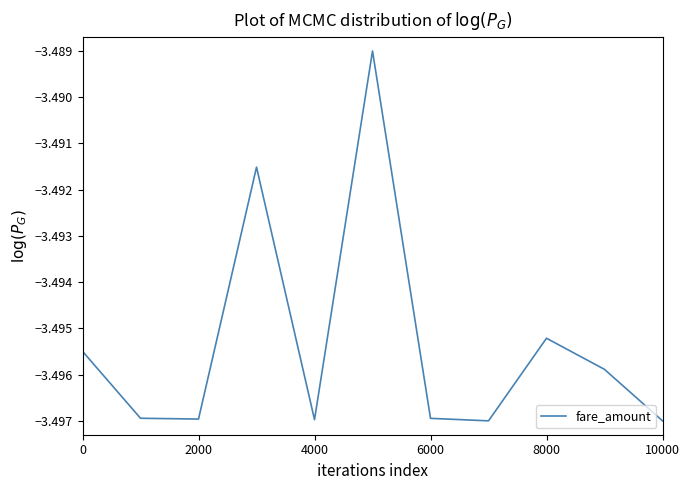

True or false: the data shows -5.3 at 2000.

False